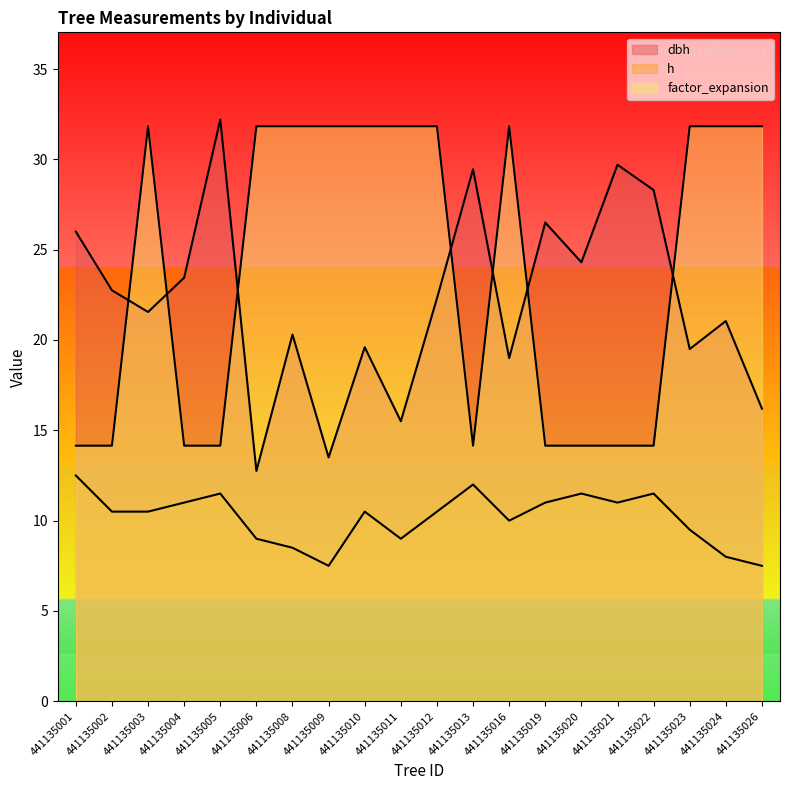

At which label does factor_expansion reach its minimum?

441135001